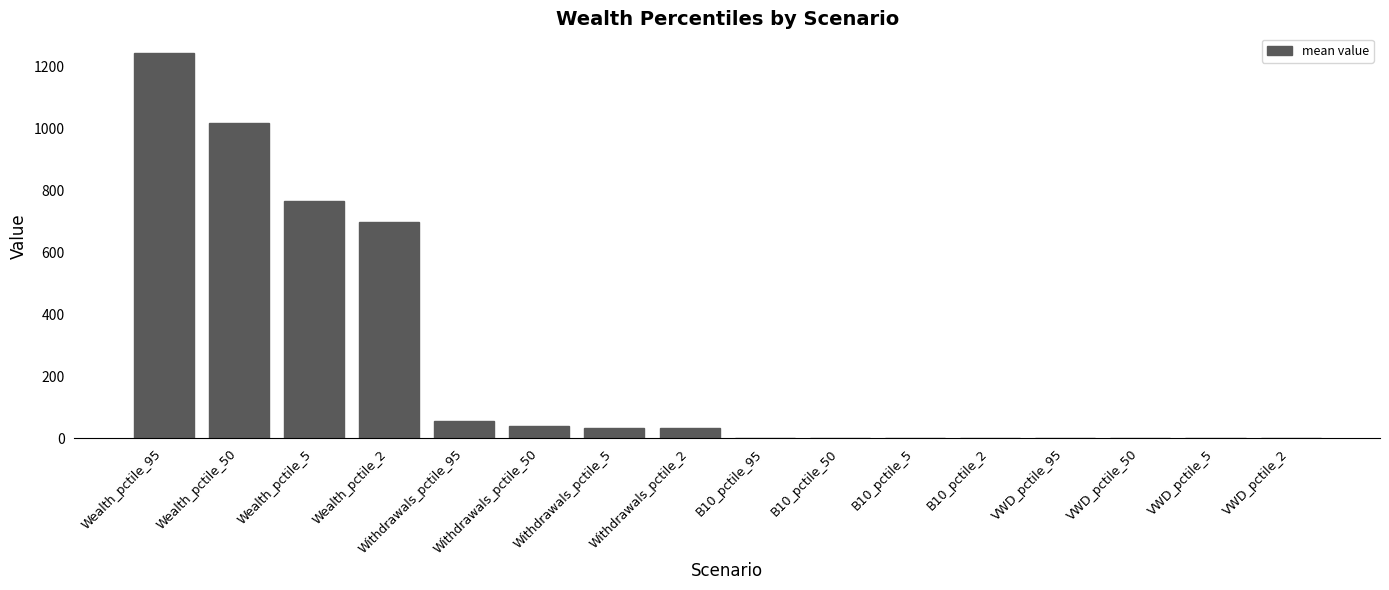

How many distinct data groups are displayed?

1